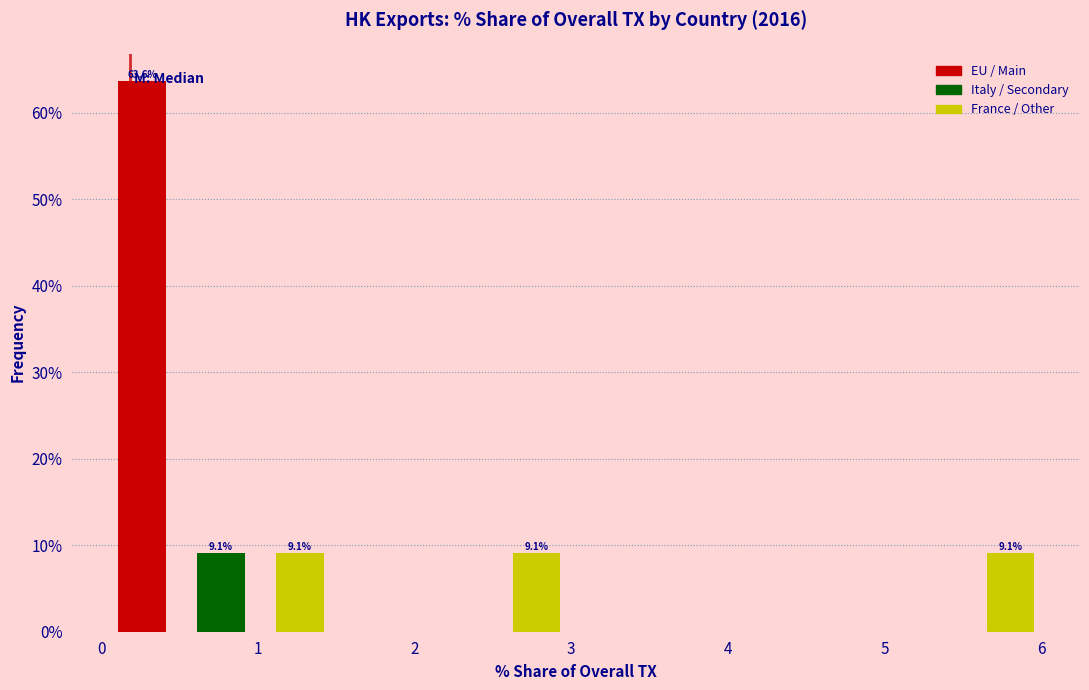

Over which range of the x-axis is the bar tallest?

0.0 to 0.5